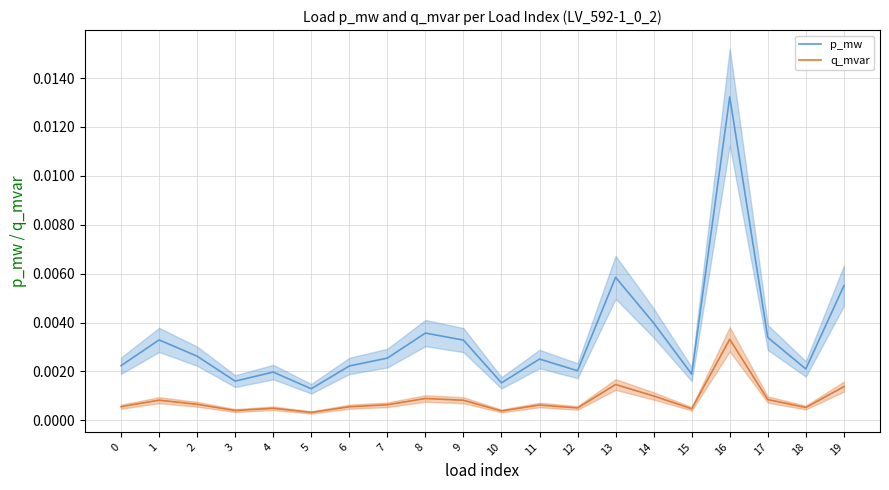

Is the value of q_mvar at 3 greater than the value of p_mw at 1?

No